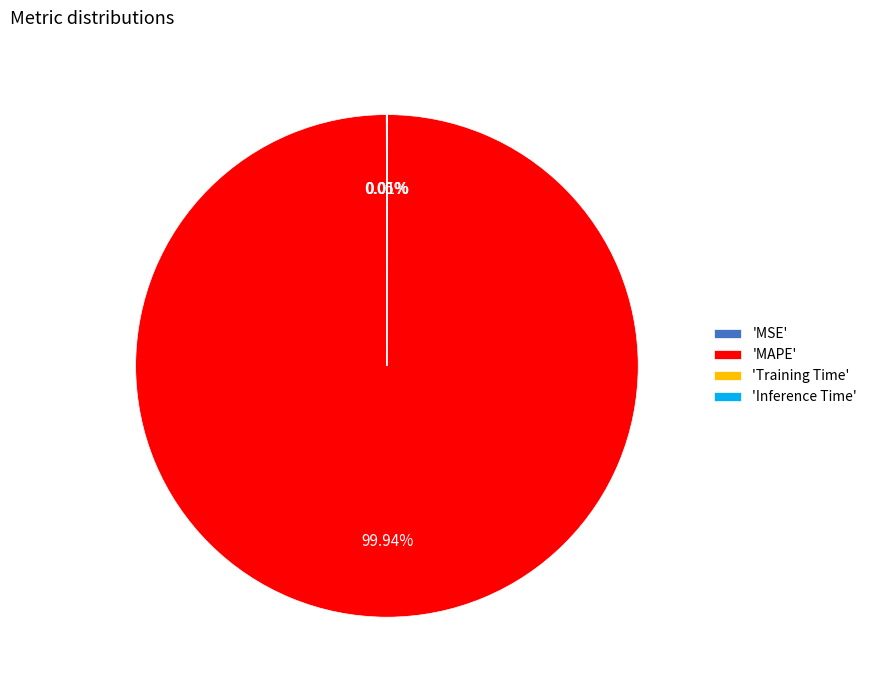

Which category has the biggest portion of the pie?

'MAPE'